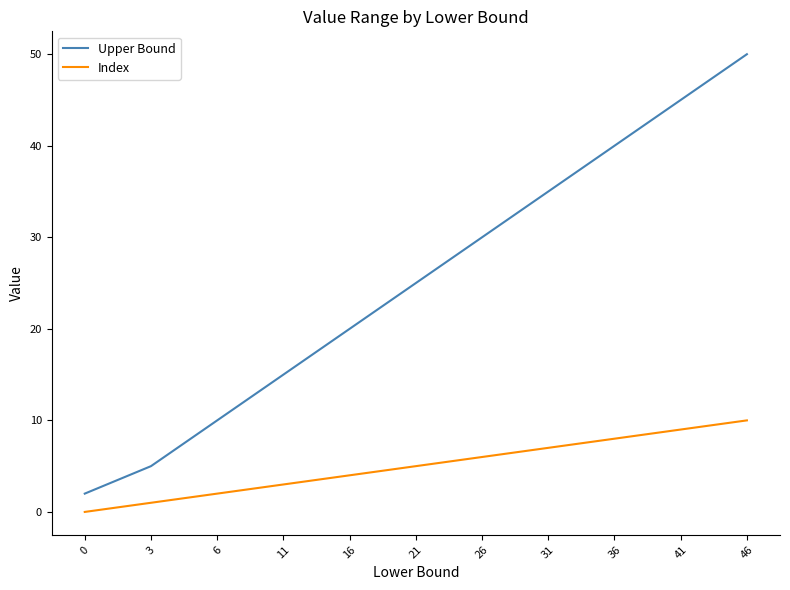

Reading left to right, transcribe all the data shown in this chart.

Upper Bound: 2	5	10	15	20	25	30	35	40	45	50
Index: 0	1	2	3	4	5	6	7	8	9	10